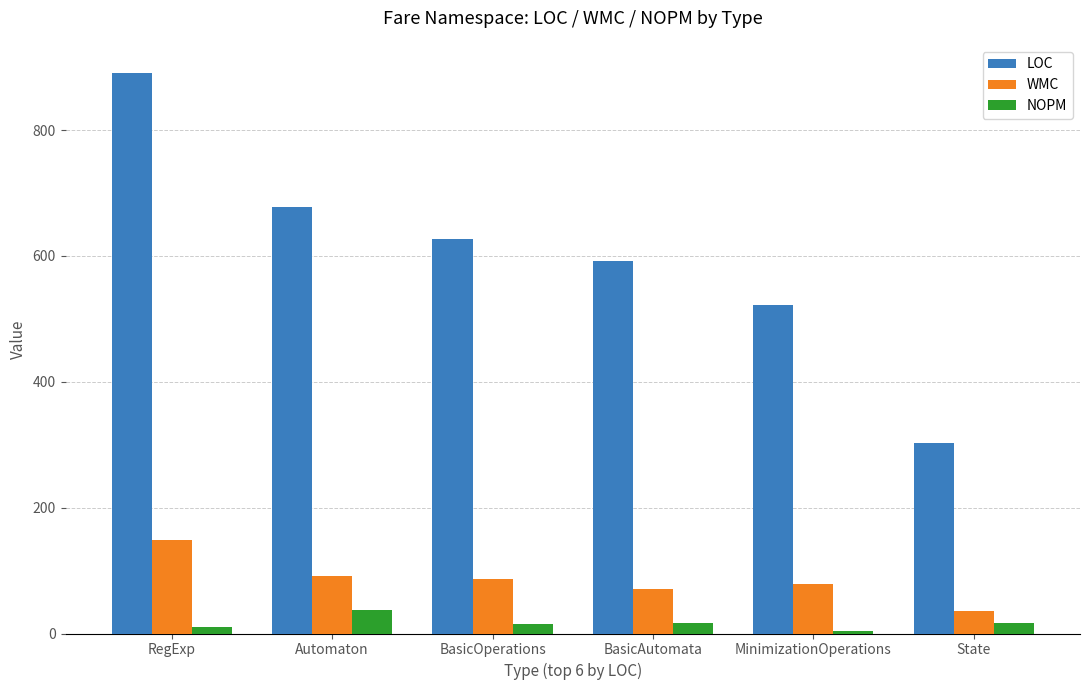

What is the average value of the LOC series?

602